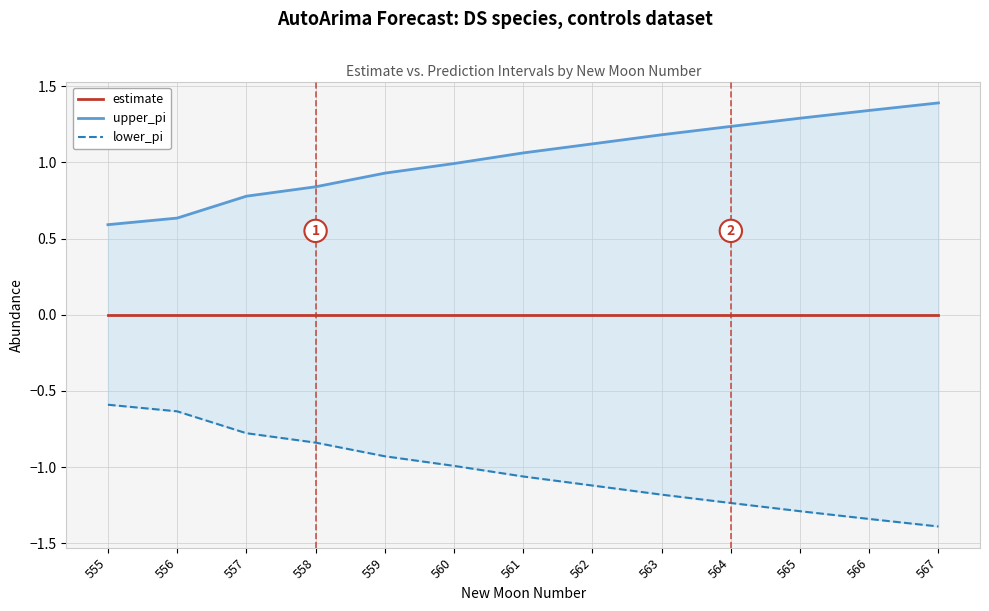

List the series in order of their overall mean, highest first.

upper_pi, estimate, lower_pi